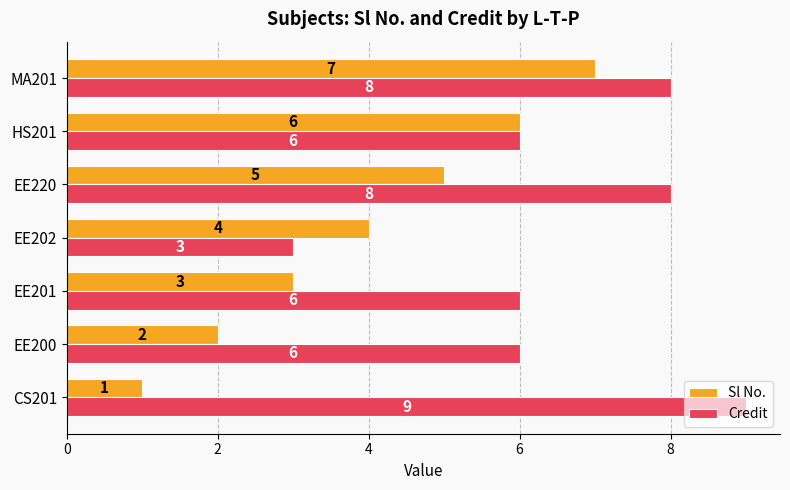

What is the difference between the second highest and second lowest values in the Sl No. series?

4